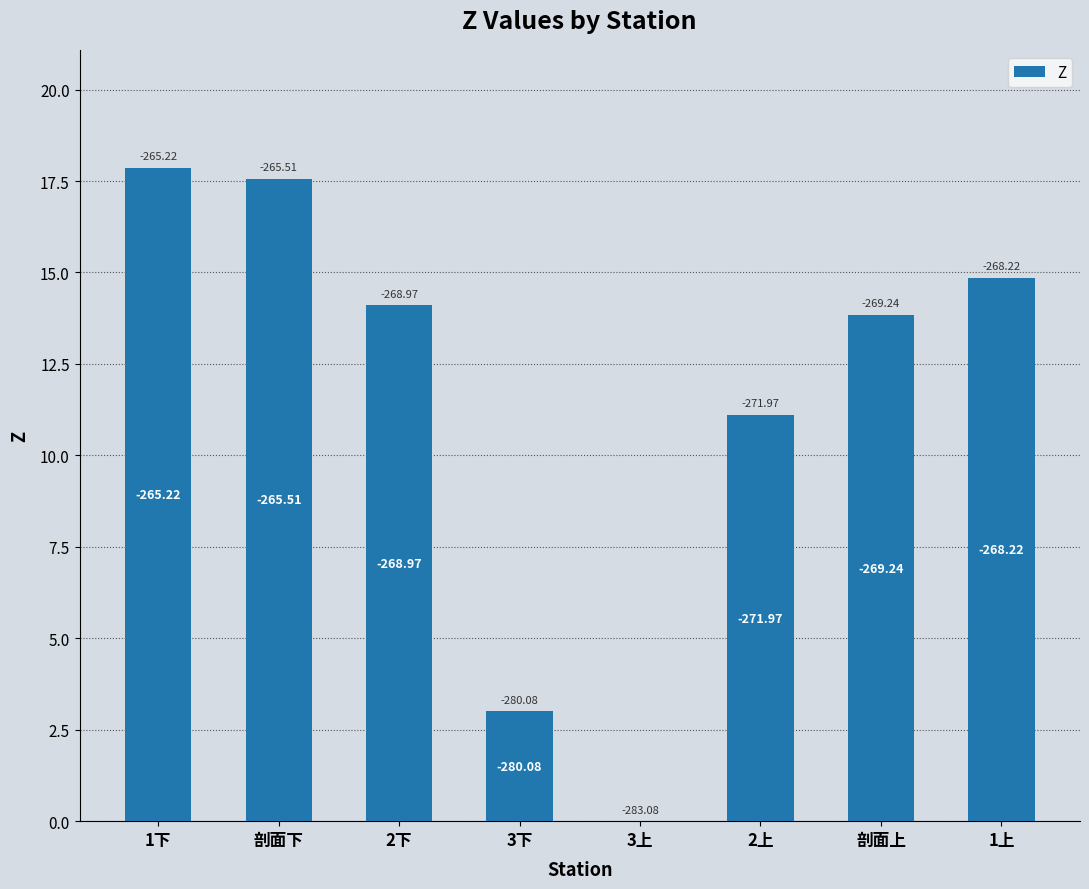

Are the bars horizontal?

No